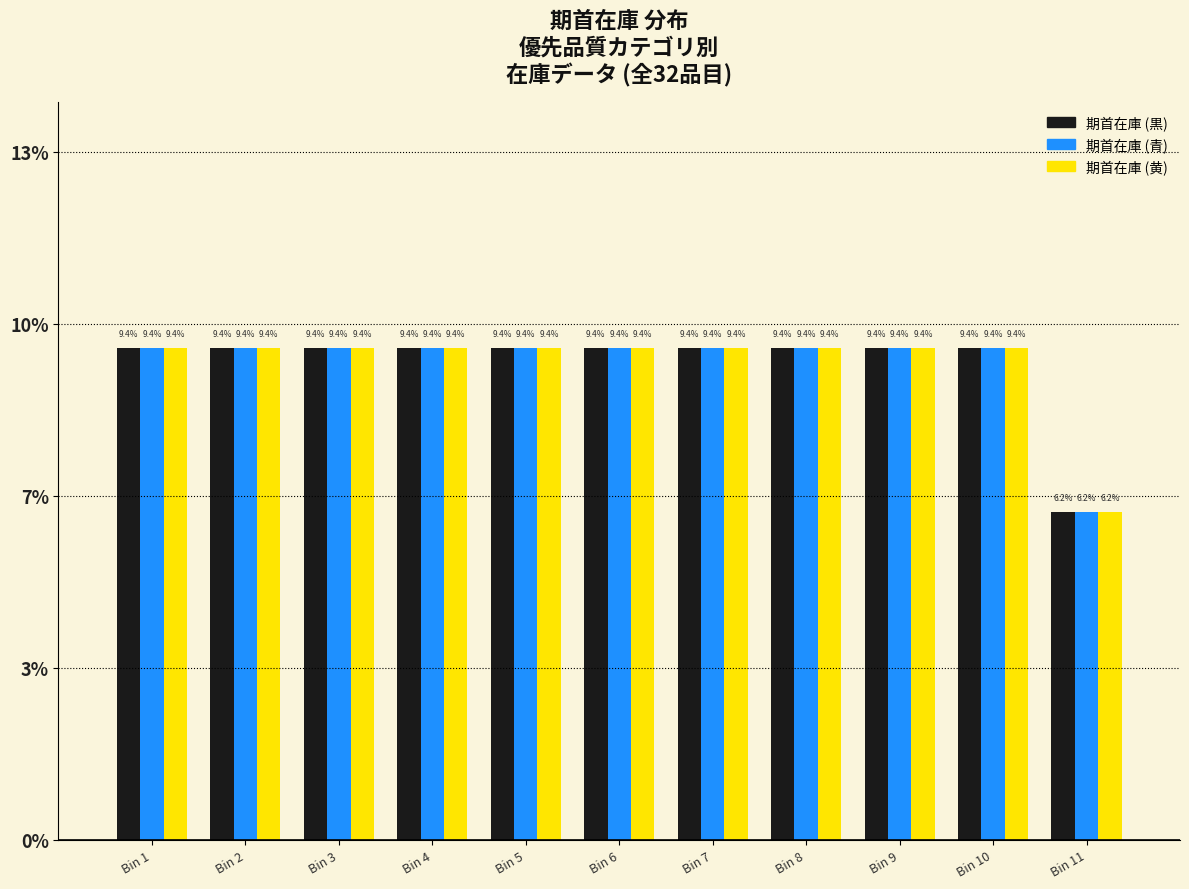

Are the bars grouped side by side (vs. stacked)?

Yes